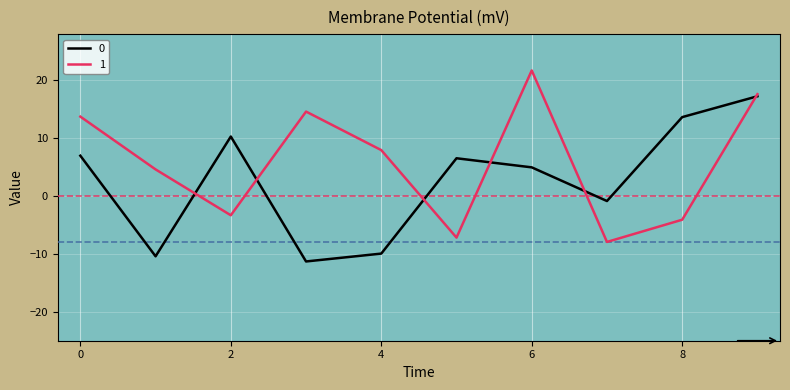

Does the chart display data point markers on the line(s)?

No